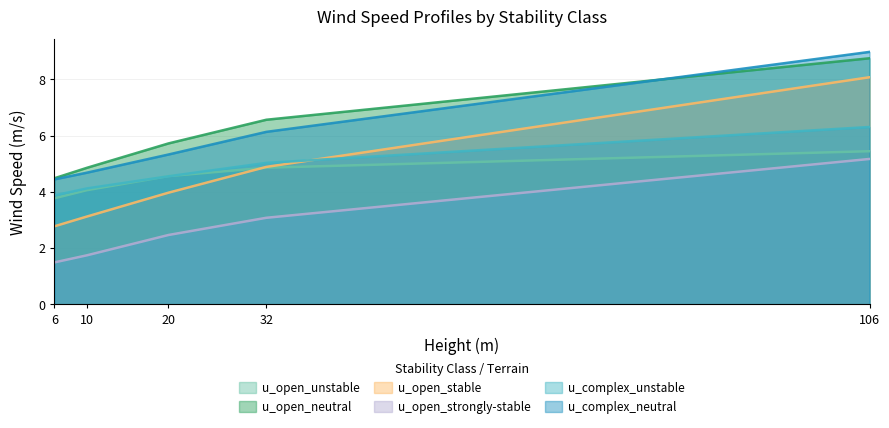

What is the total value across all series at 106?

42.7